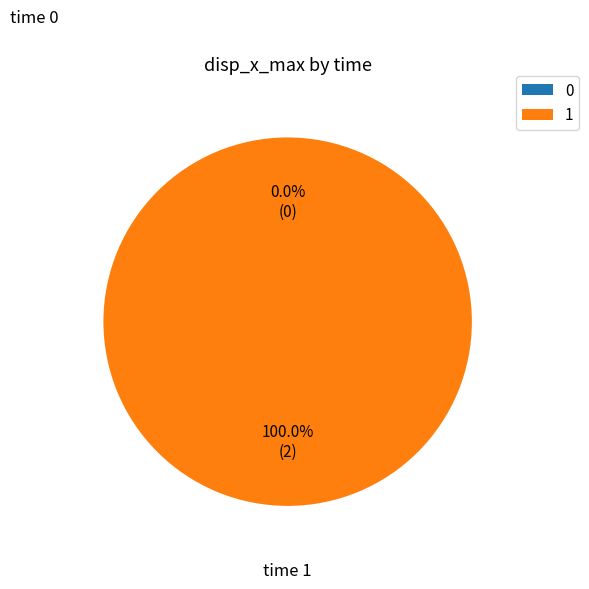

Is it true that 0 is 0% of the pie?

True